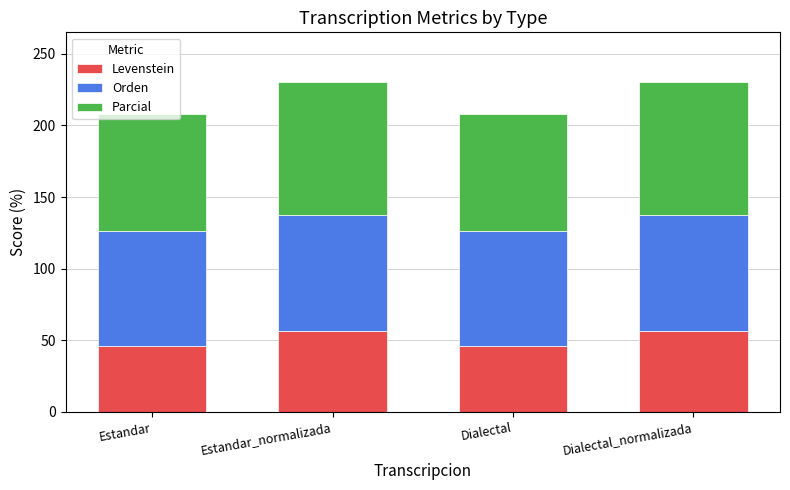

True or false: Levenstein has a value of 56.8 at Estandar_normalizada.

True